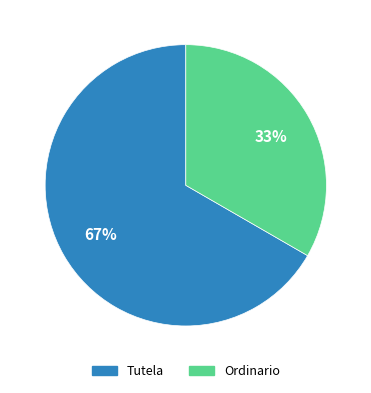

Count the number of slices in the pie.

2